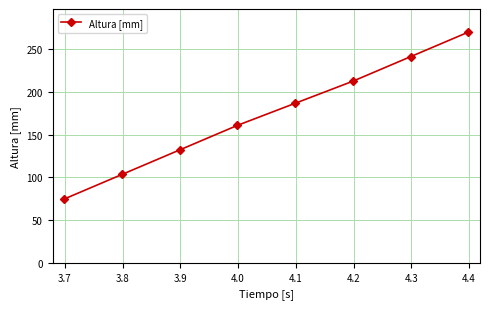

What is the minimum value shown in the chart?

74.6